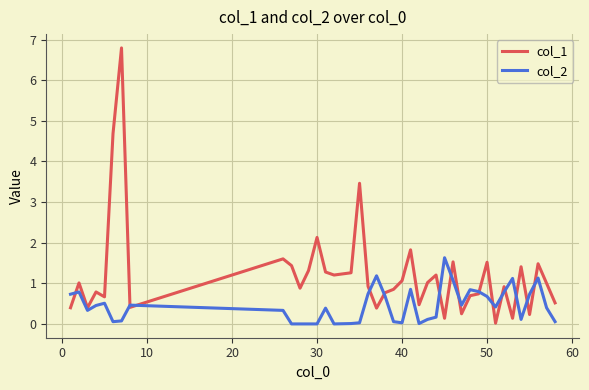

What is the maximum value for col_1?

6.8